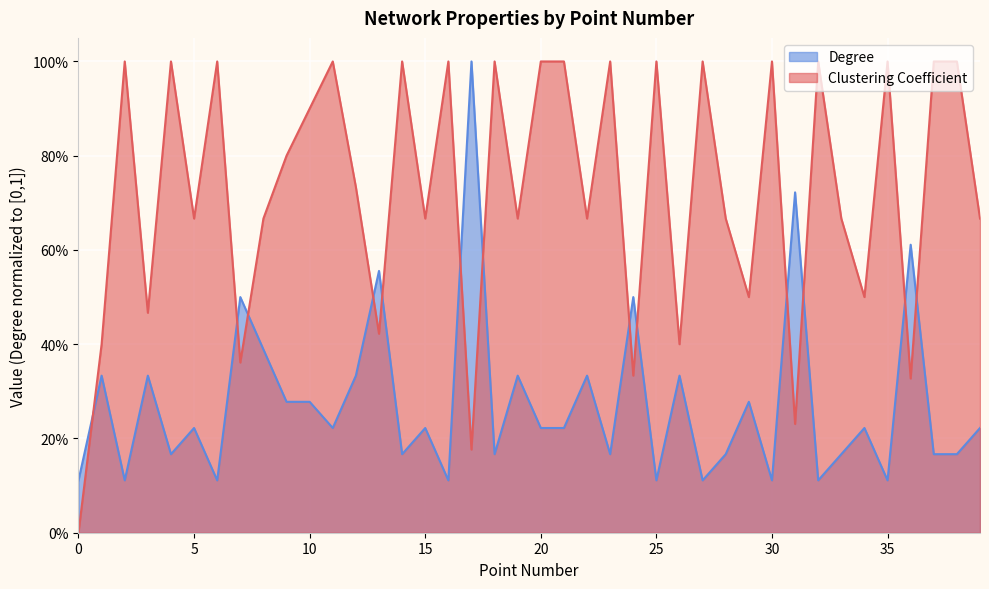

How many lines are shown in the chart?

2